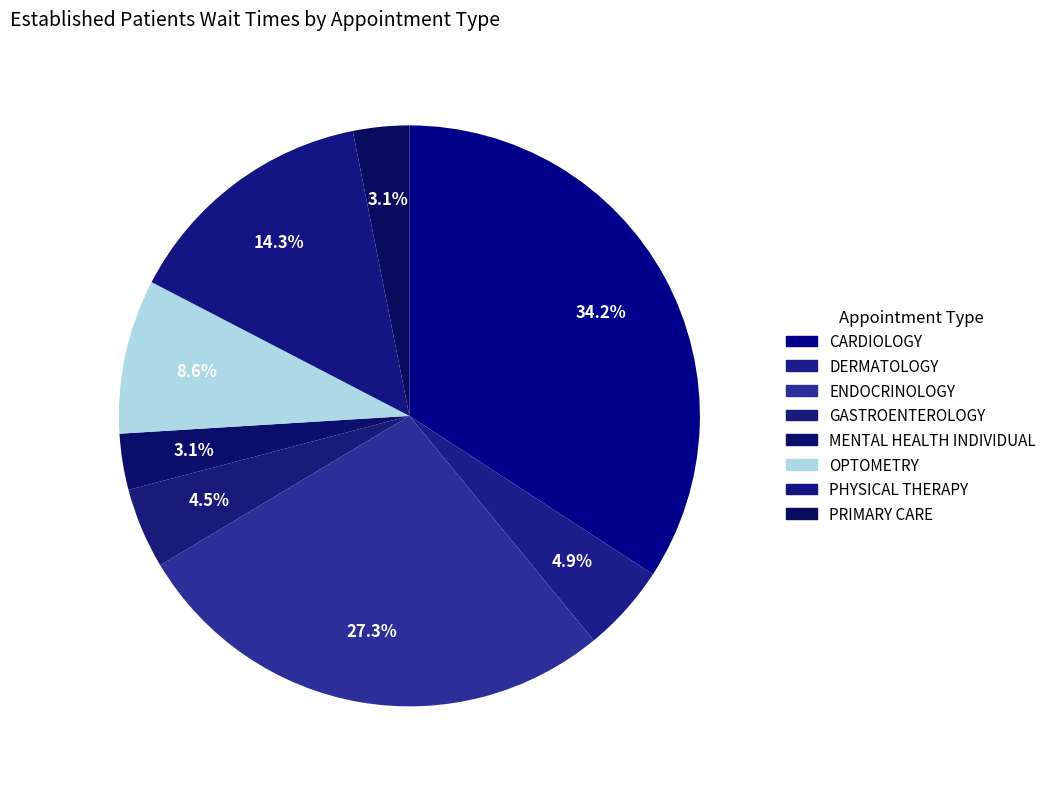

How many segments does this pie chart have?

8